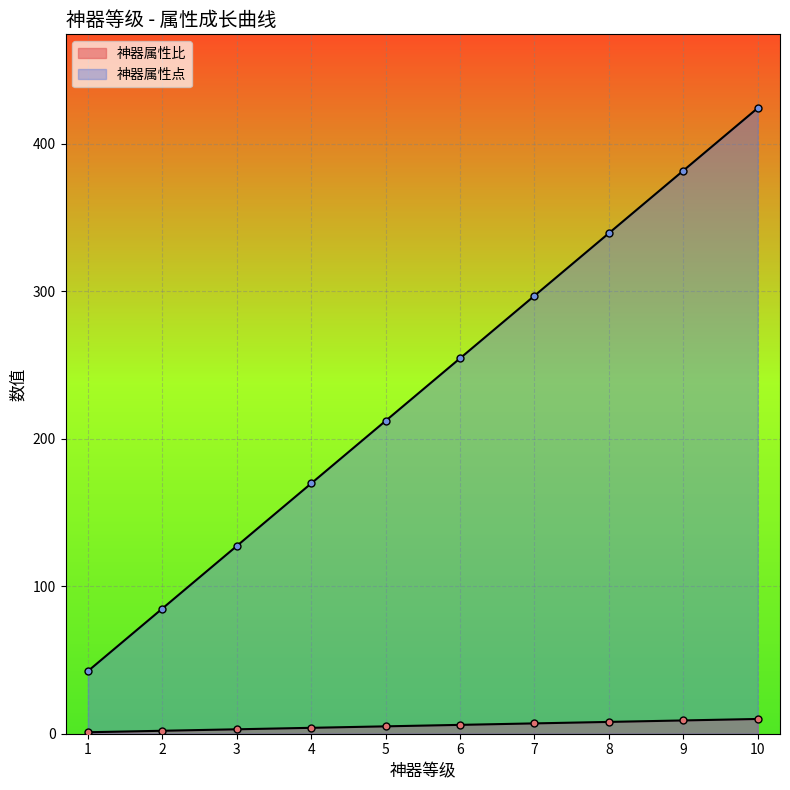

The value of 神器属性比 at 3 is 3.0. True or false?

True